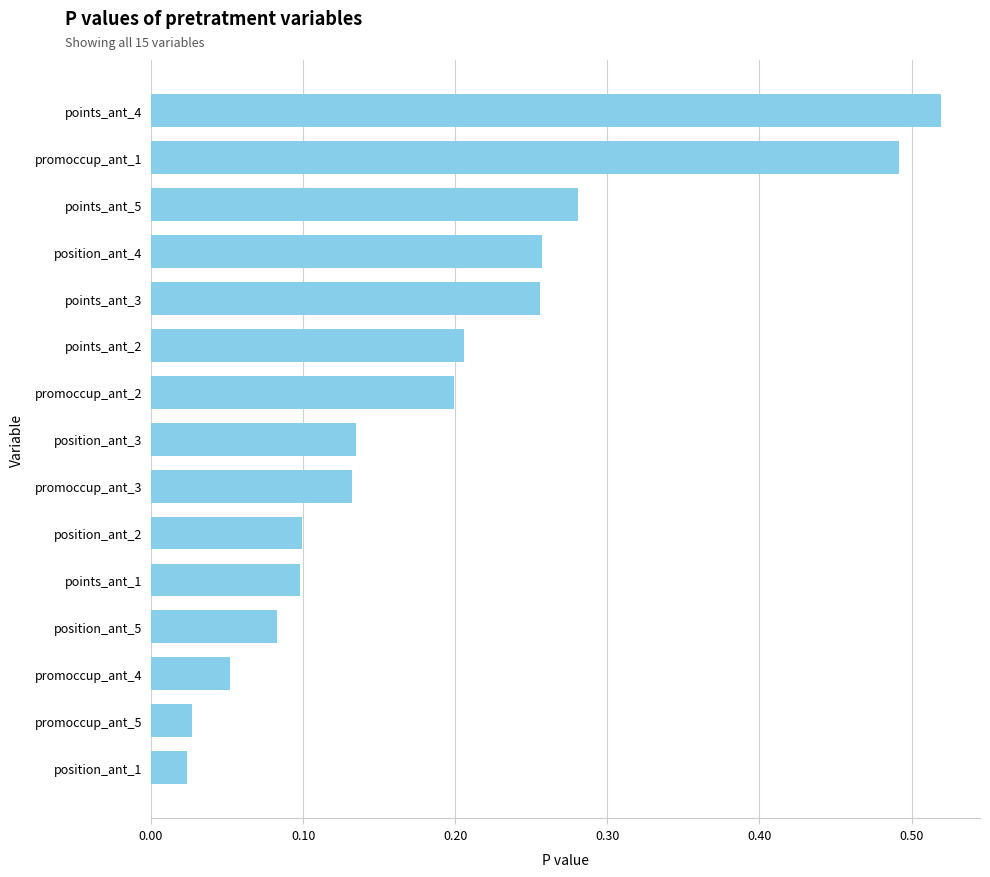

What is the change in value from position_ant_1 to promoccup_ant_3?

+0.1